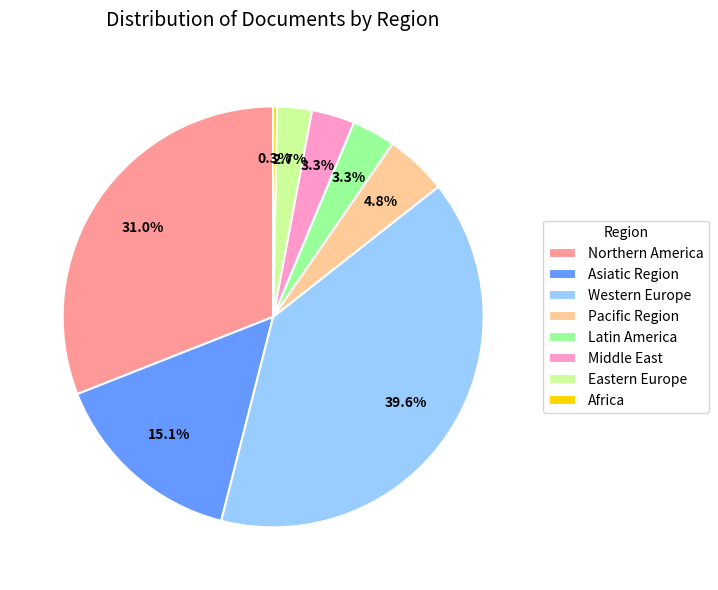

Which has a higher value, Middle East or Northern America?

Northern America